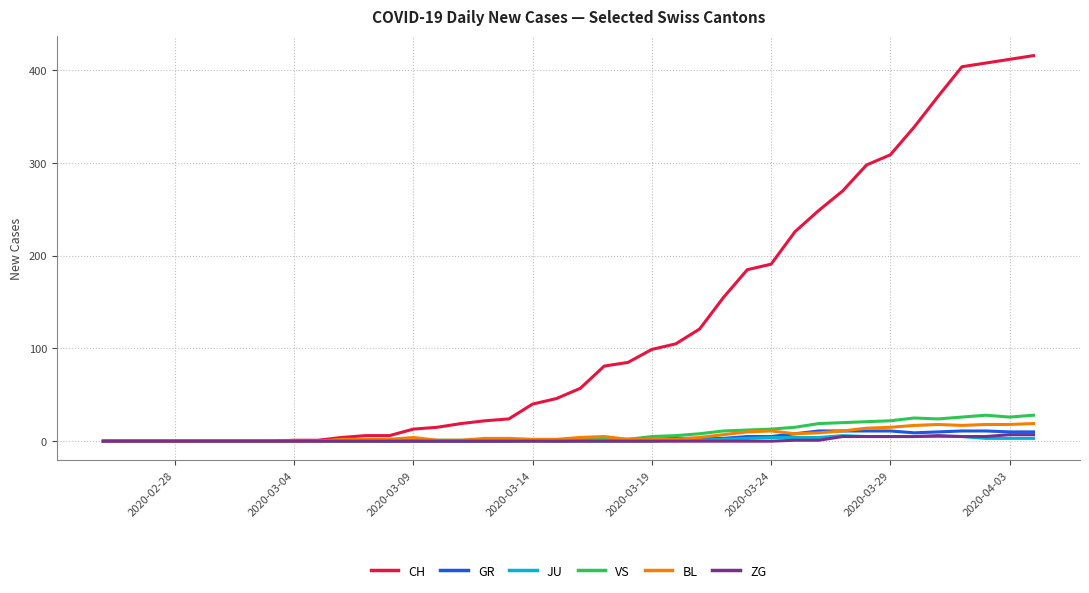

How many lines are shown in the chart?

6